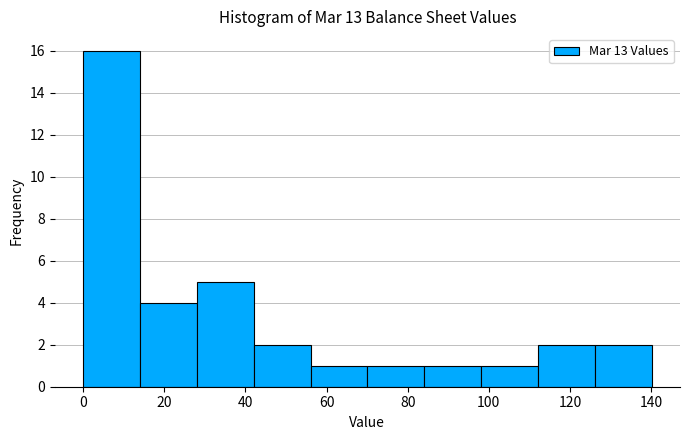

Which range on the x-axis has the tallest bar?

0 to 14